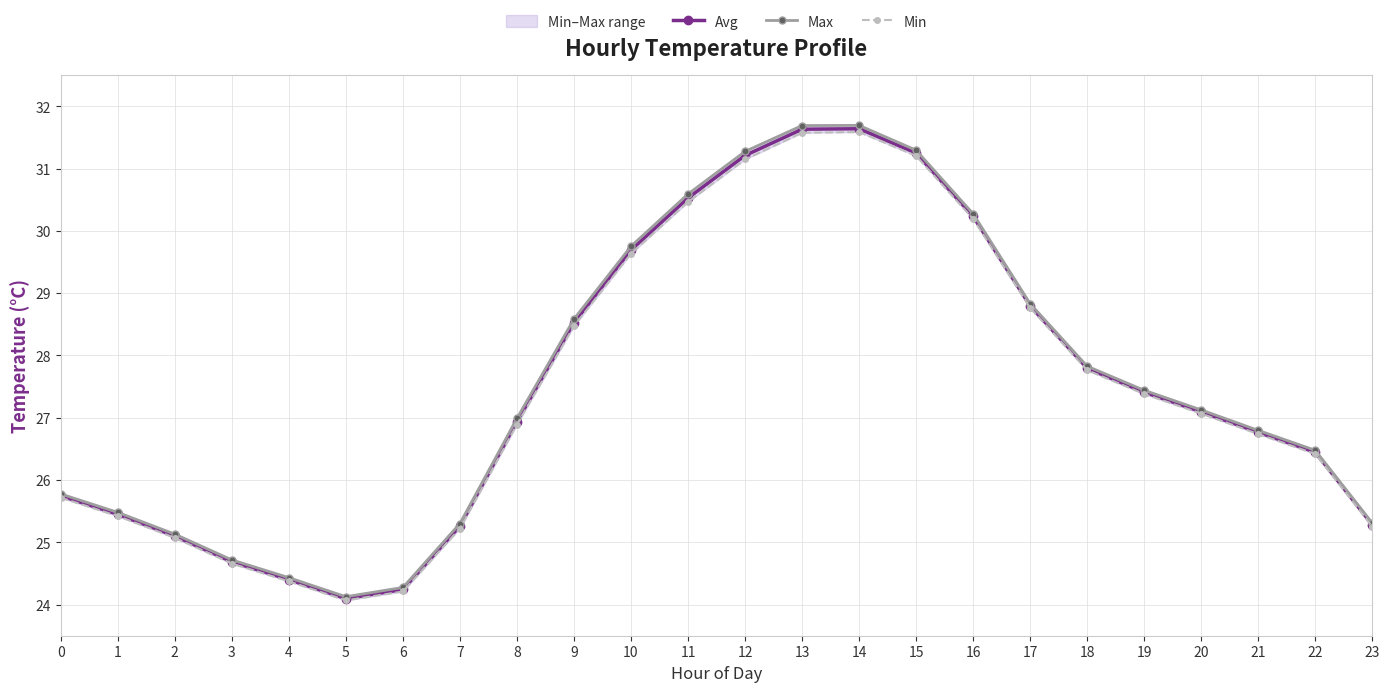

Which series has the largest range (max minus min)?

Max